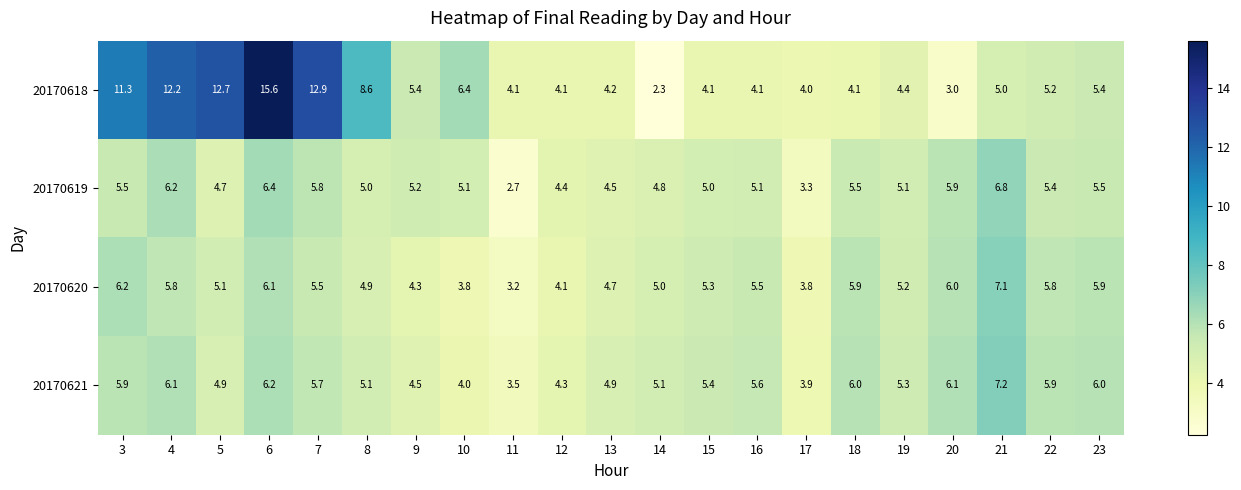

What is the maximum value shown in the chart?

15.6